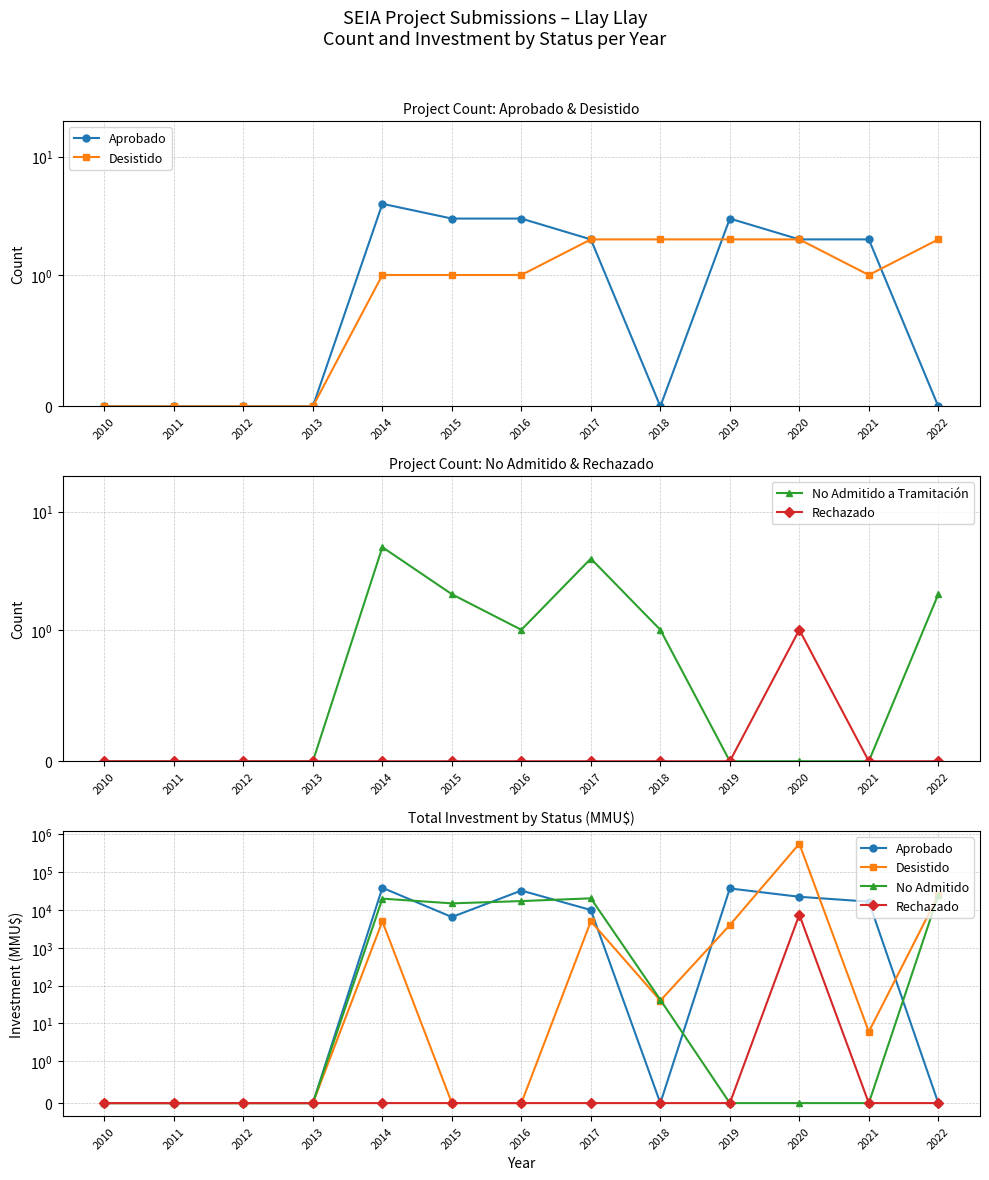

List the series in order of their peak value, highest first.

Desistido, Aprobado, No Admitido, Rechazado, No Admitido a Tramitación